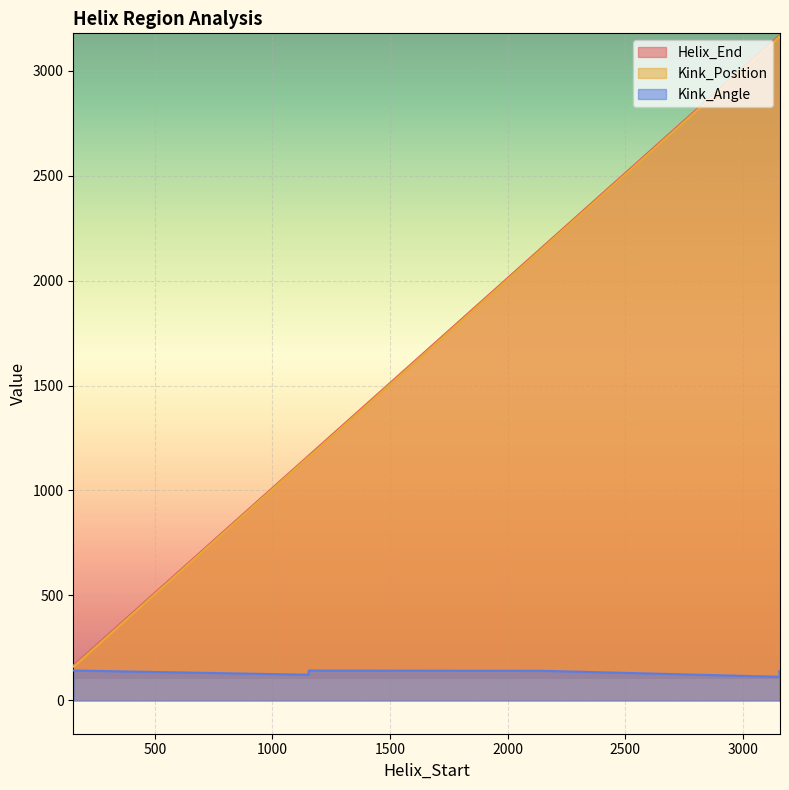

At which label does Kink_Position reach its peak?

3156